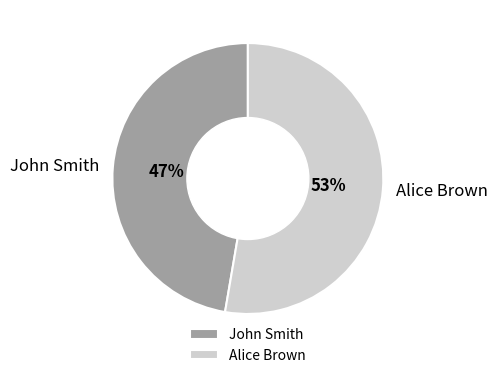

True or false: Alice Brown accounts for 39% of the total.

False